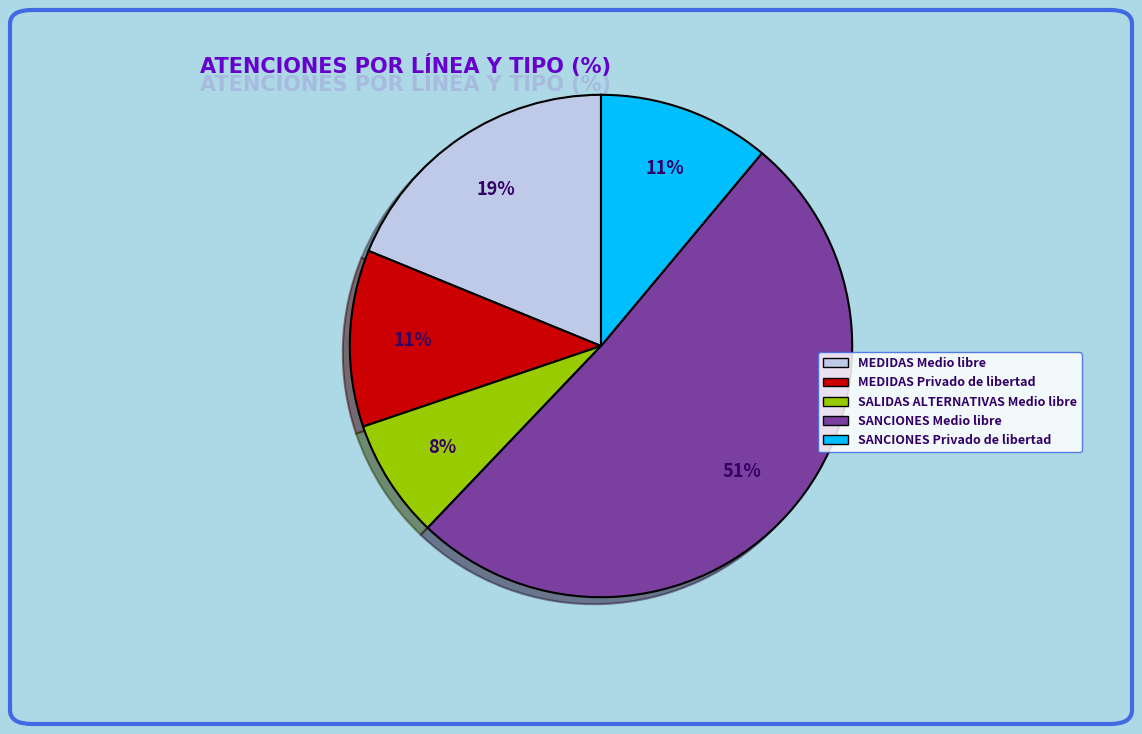

What percentage is the SANCIONES Privado de libertad slice, to the nearest percent?

11%